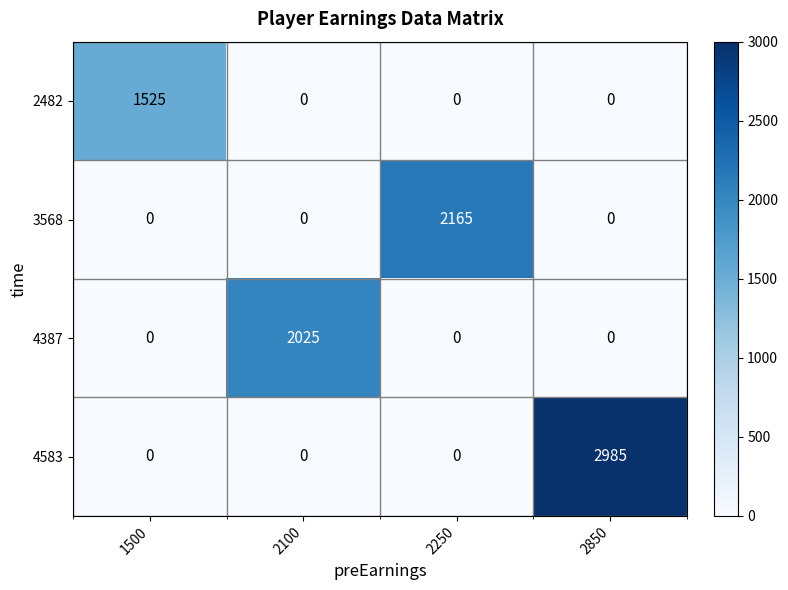

What is the difference between the maximum and minimum values in the 4387 series?

2025